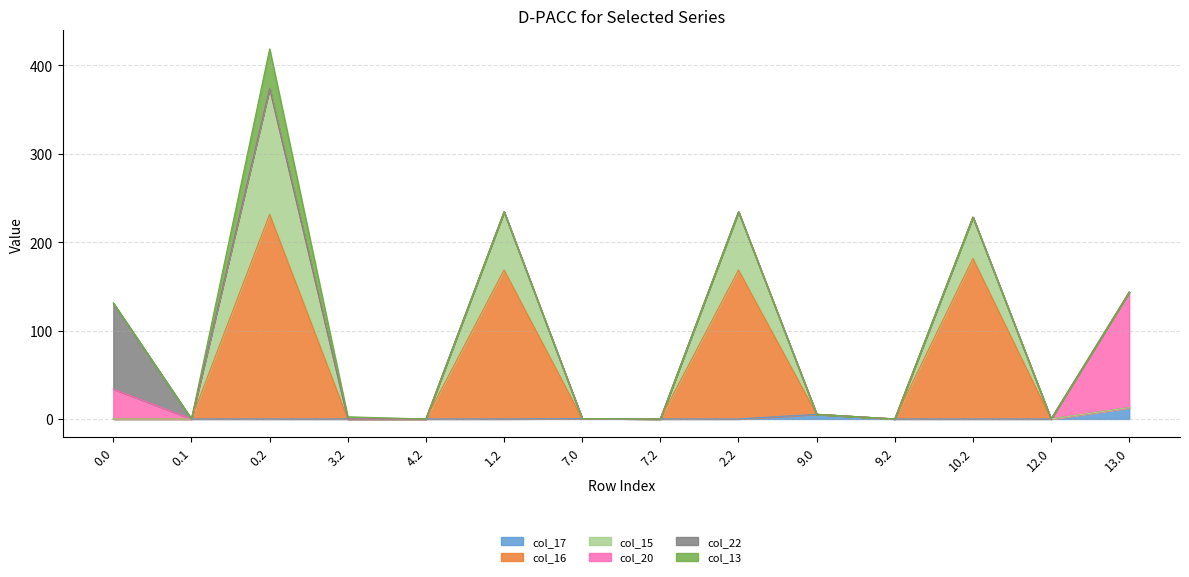

What position from the left is 3.2?

4